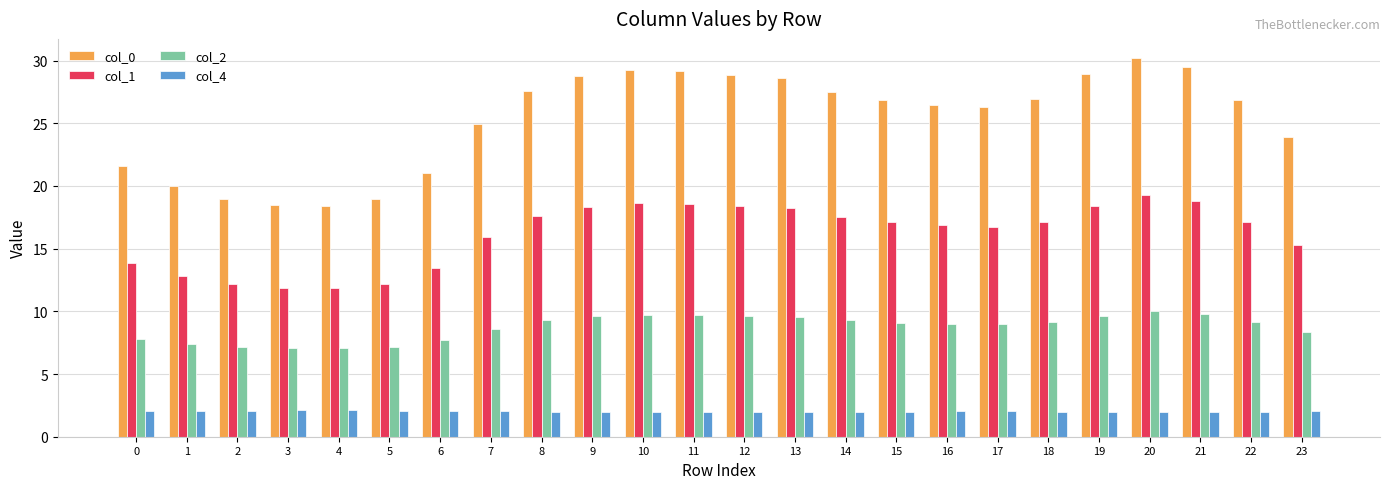

Which series has the widest spread of values?

col_0